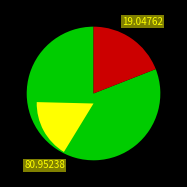

Approximately how many times larger is the value at EIA compared to DIA?

0.2